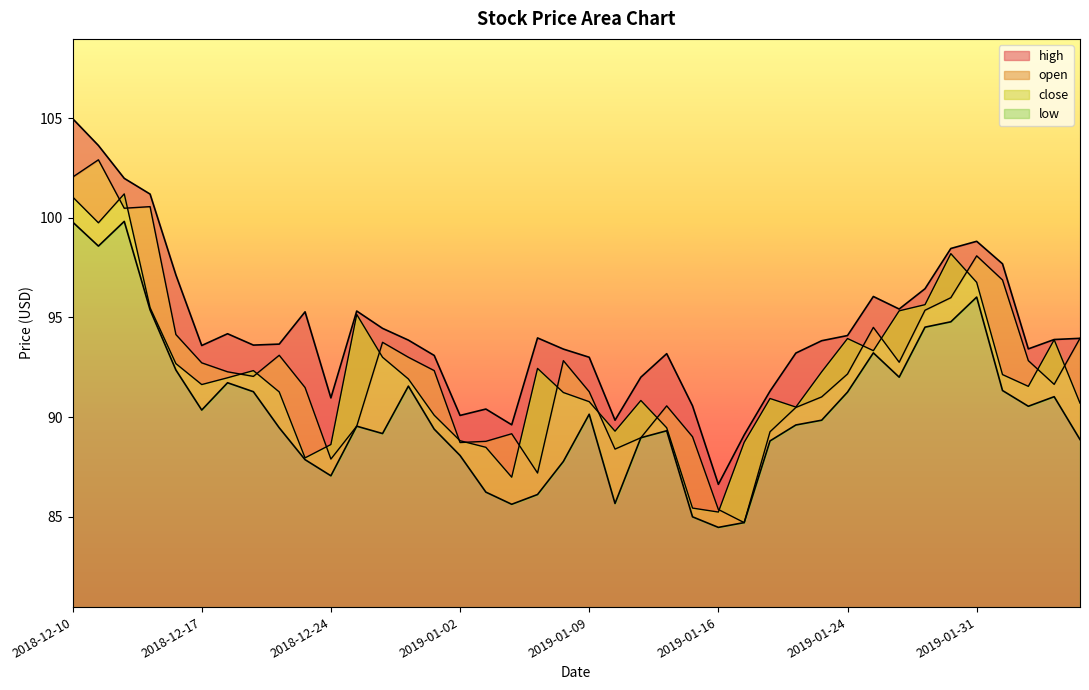

List the labels in order of close value, smallest first.

2019-01-16, 2019-01-15, 2019-01-04, 2018-12-21, 2019-01-03, 2018-12-24, 2019-01-17, 2019-01-02, 2019-01-10, 2019-01-14, 2018-12-31, 2019-01-22, 2019-02-06, 2019-01-09, 2019-01-11, 2019-01-18, 2019-01-08, 2018-12-20, 2019-02-04, 2018-12-17, 2018-12-28, 2018-12-18, 2019-02-01, 2019-01-23, 2018-12-19, 2019-01-07, 2018-12-14, 2018-12-27, 2019-01-25, 2019-02-05, 2019-01-24, 2018-12-26, 2019-01-28, 2018-12-13, 2019-01-29, 2019-01-31, 2019-01-30, 2018-12-11, 2018-12-10, 2018-12-12